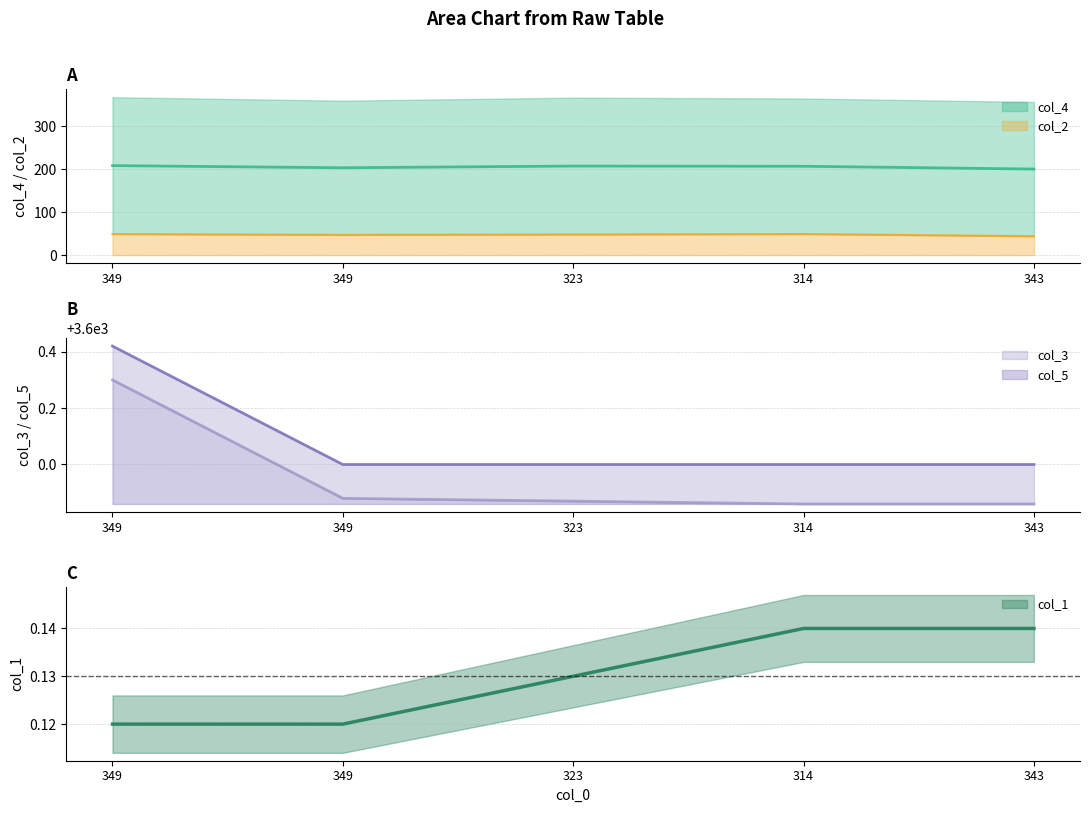

What is the greatest value displayed?

3600.4